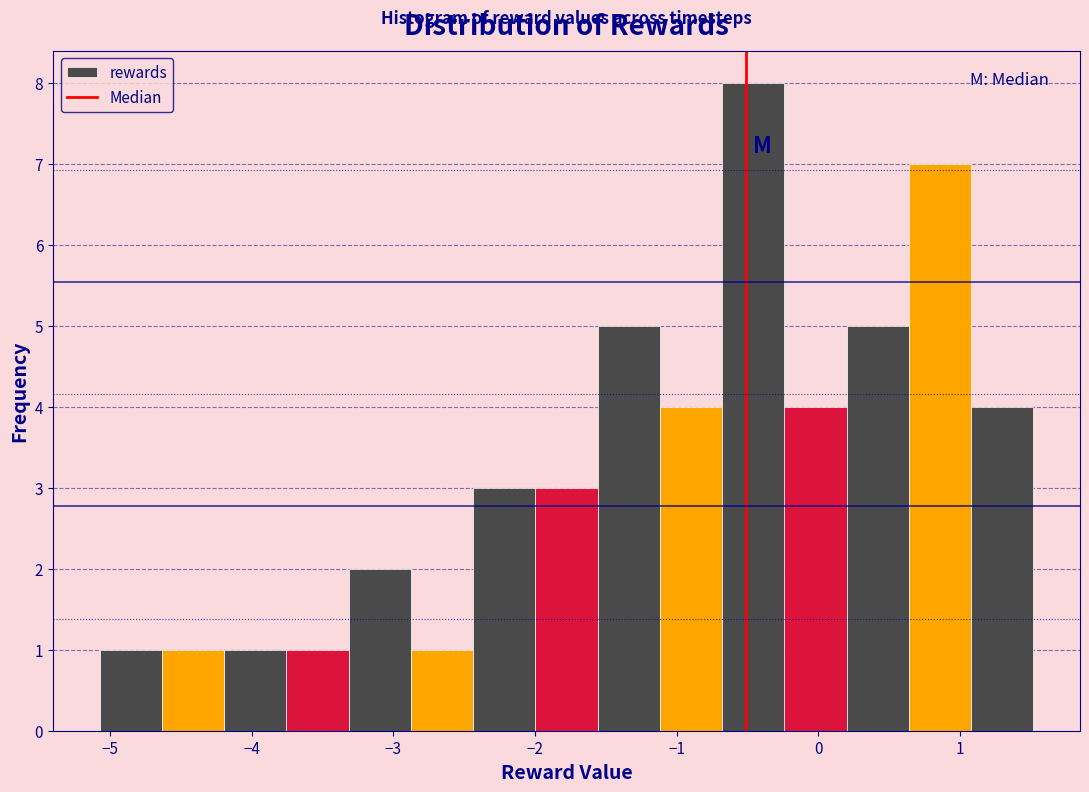

Over which range of the x-axis is the bar tallest?

-0.7 to -0.2